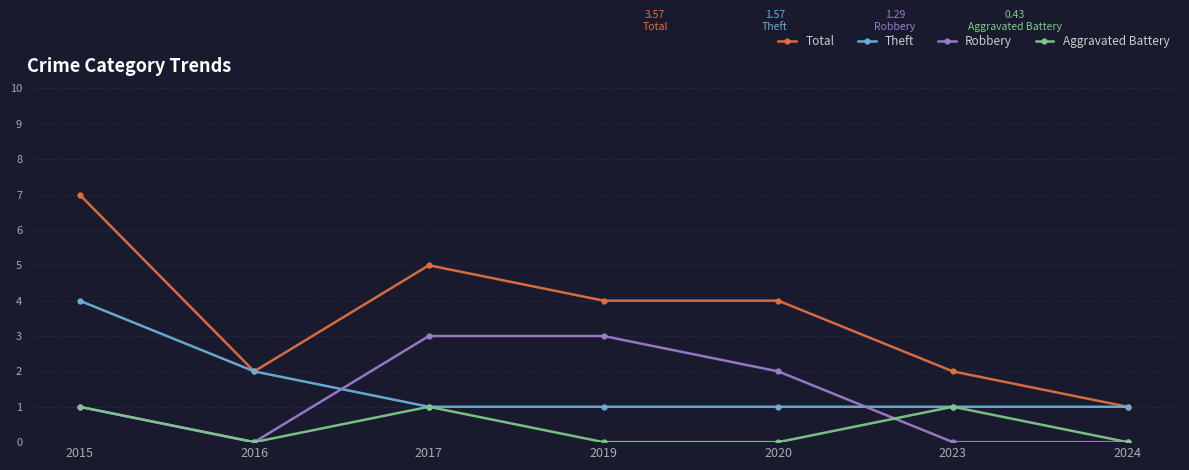

Count the Robbery values in the range 0 to 3.

7